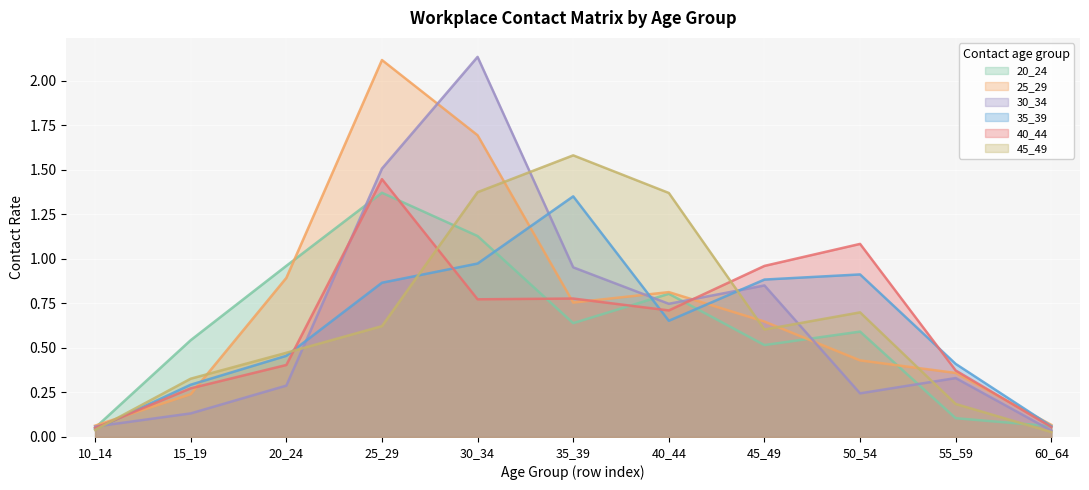

What is the total value across all series at 25_29?

7.9